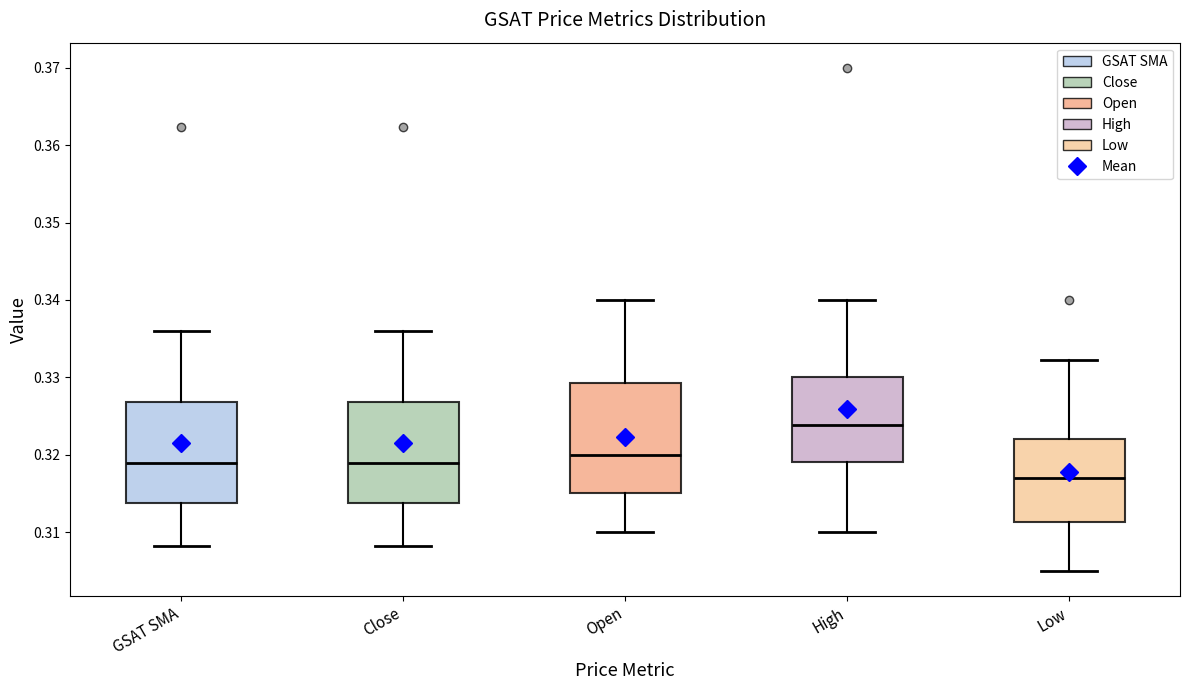

Which box has the lowest median line?

Low